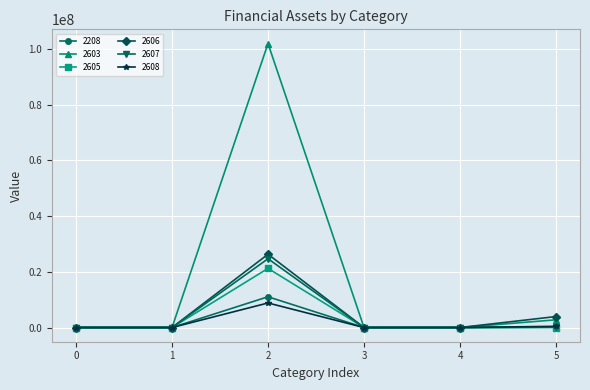

The value of 2606 at 4 is 0. True or false?

True